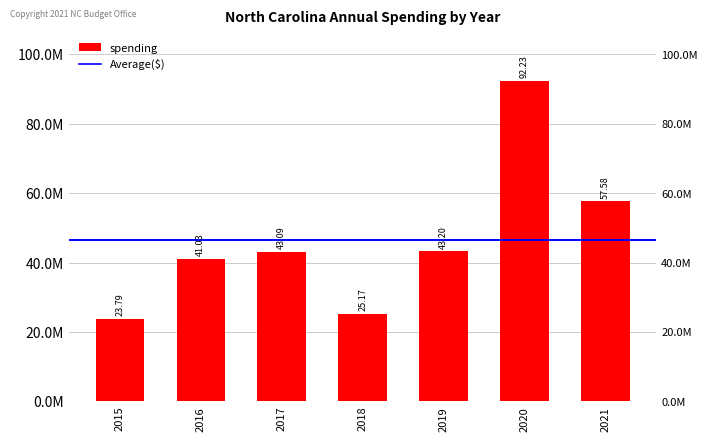

What is the difference between the second highest and minimum values?

33786316